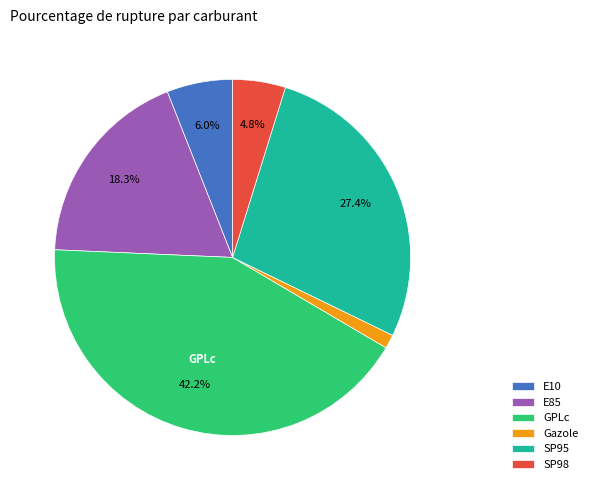

What portion of the pie excludes GPLc?

57.8%